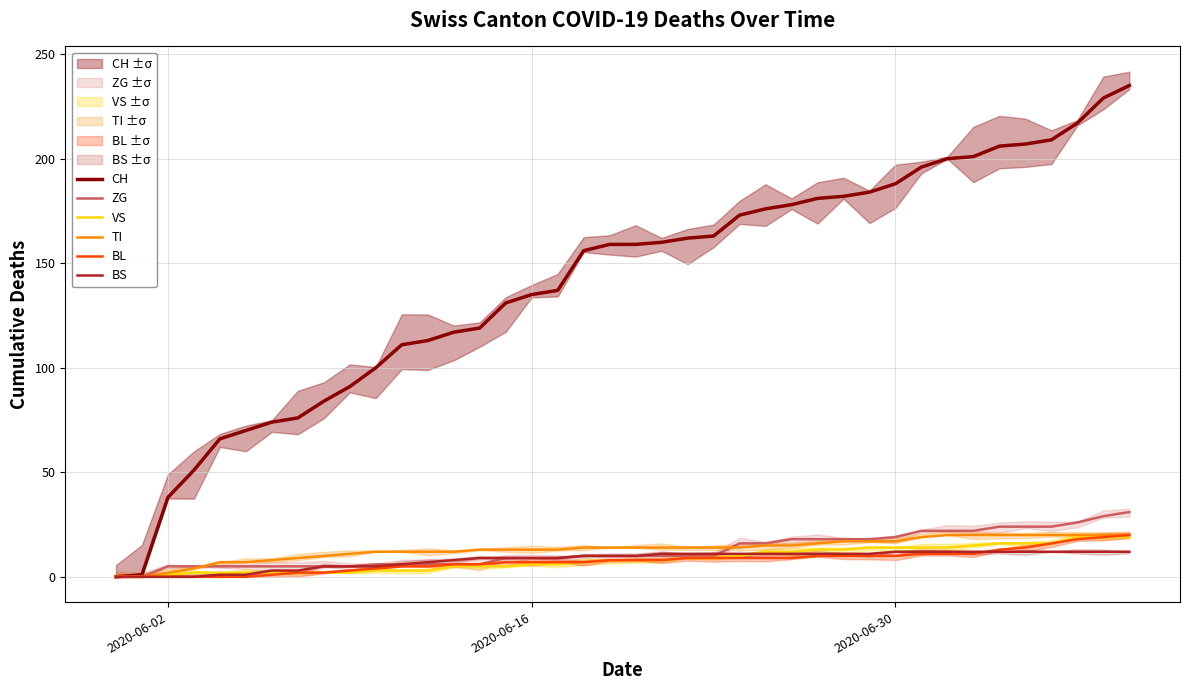

What is the highest value of the ZG series?

31